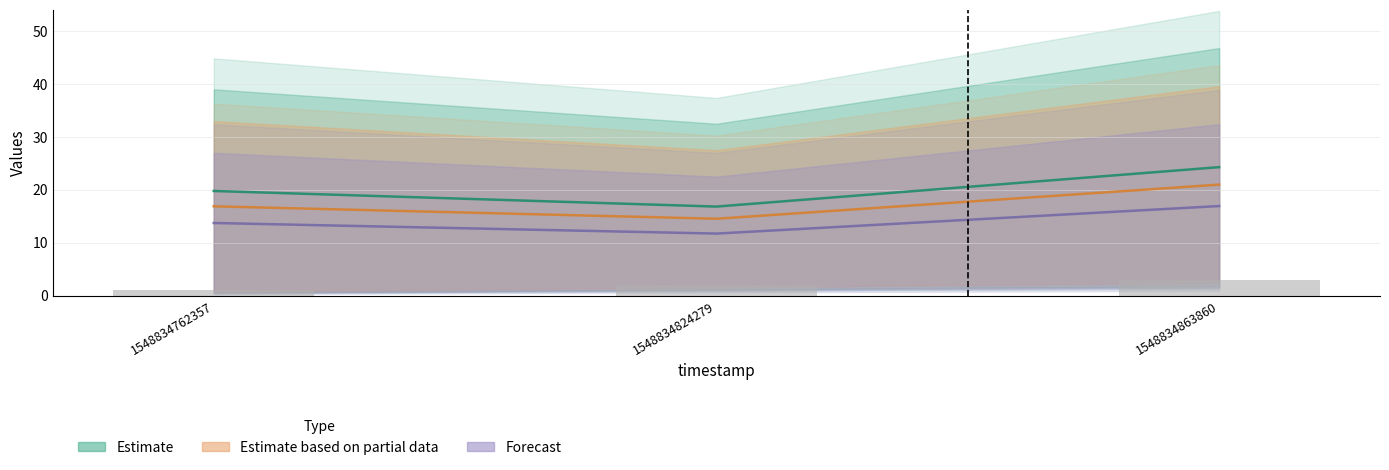

Reading right to left, extract all data points from this chart.

Estimate: 24.3	16.9	19.8
Estimate based on partial data: 21.0	14.6	16.9
Forecast: 16.9	11.8	13.8
solving_id (raw): 3.0	2.0	1.0